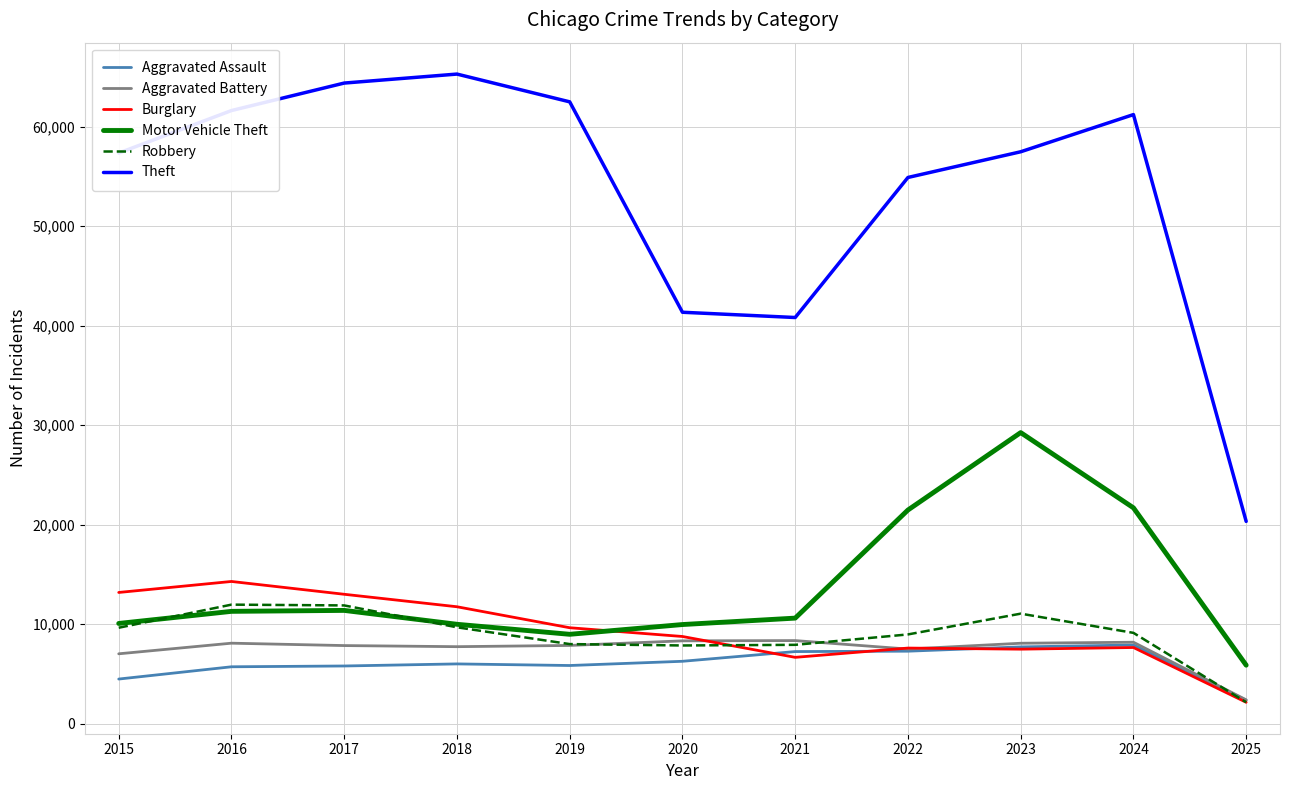

What is the highest value of the Motor Vehicle Theft series?

29253